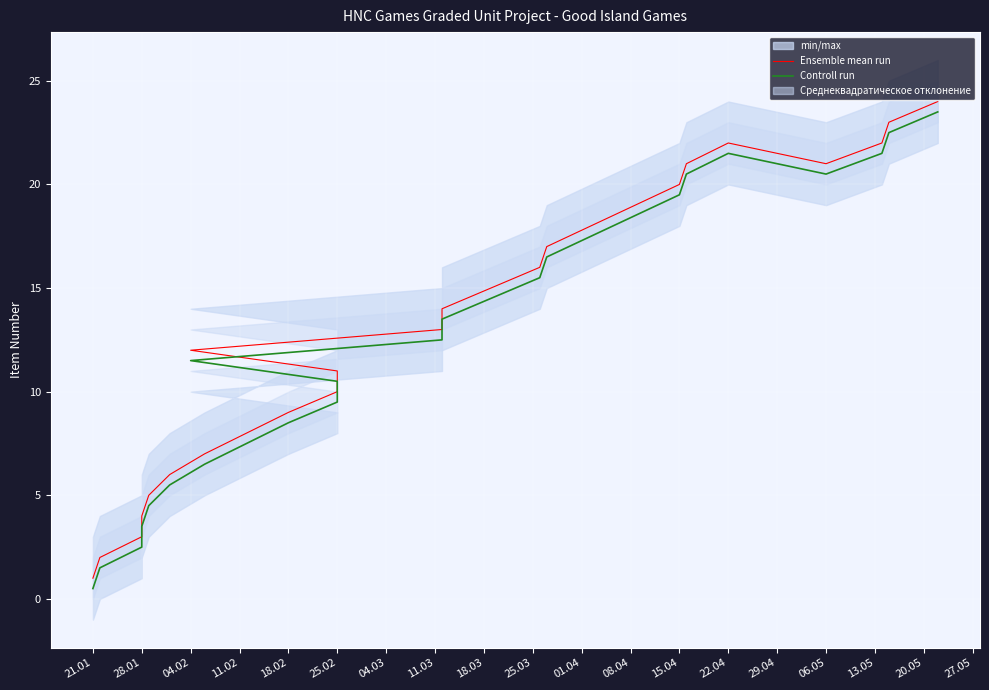

What are all the series names shown in the legend?

Ensemble mean run, Controll run